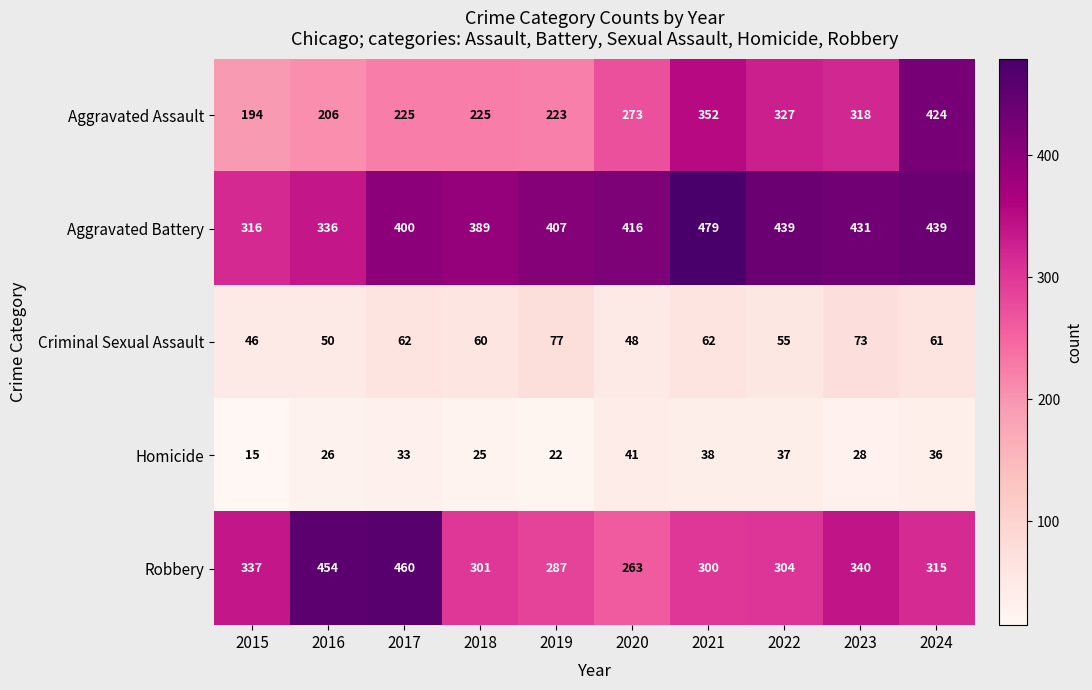

How many distinct data groups are displayed?

5